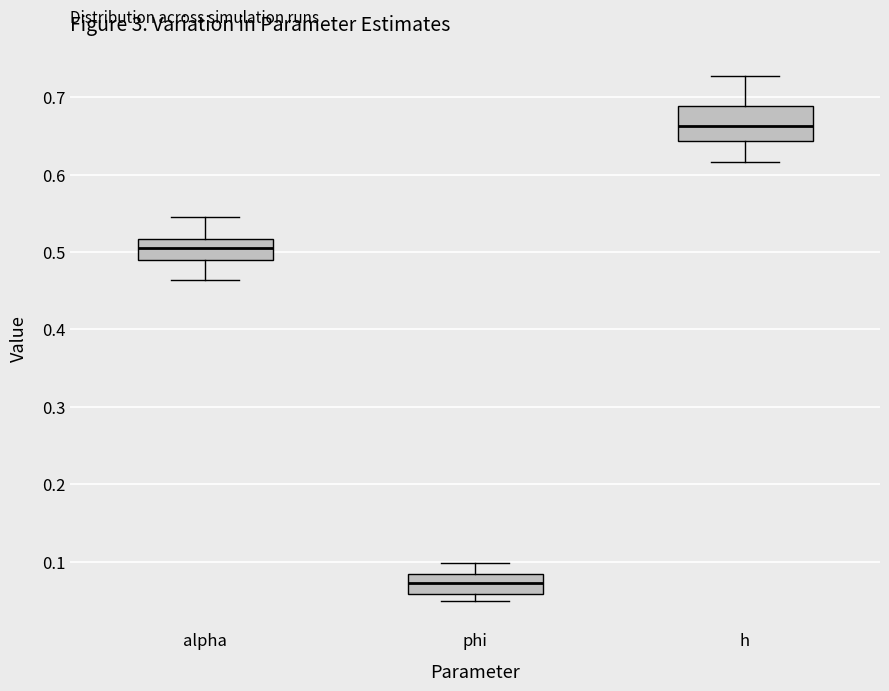

Which box's median line is the lowest?

phi